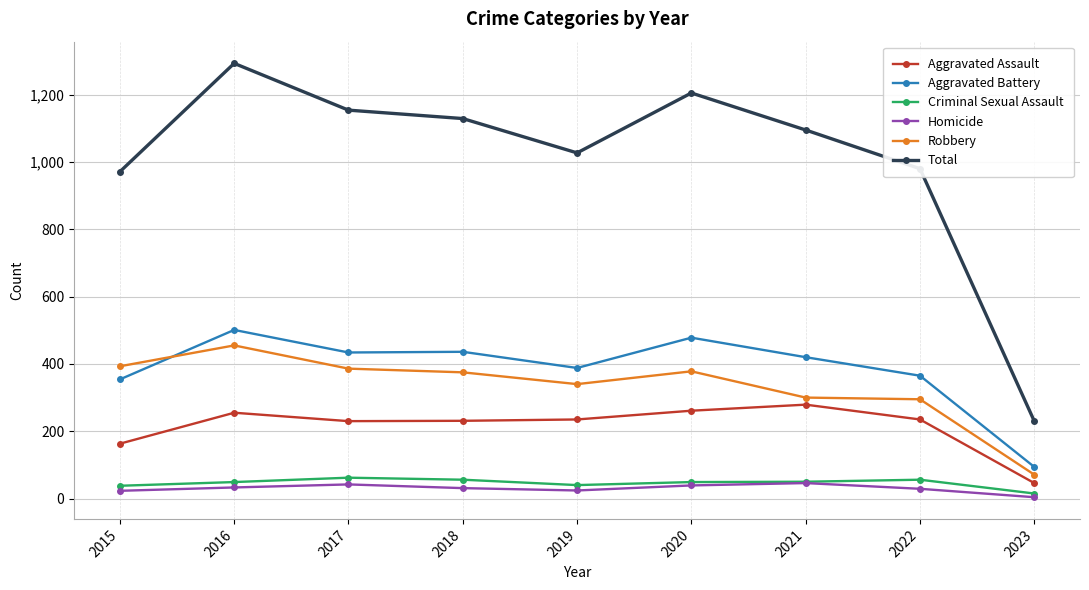

The value of Aggravated Battery at 2015 is 354. True or false?

True